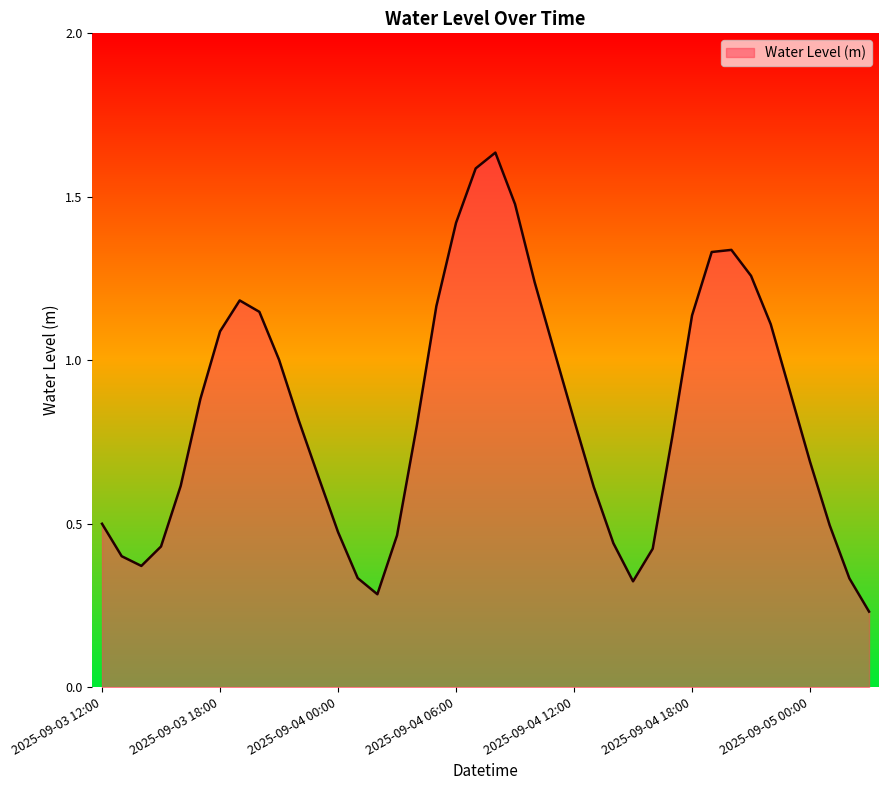

What is the average value?

0.8